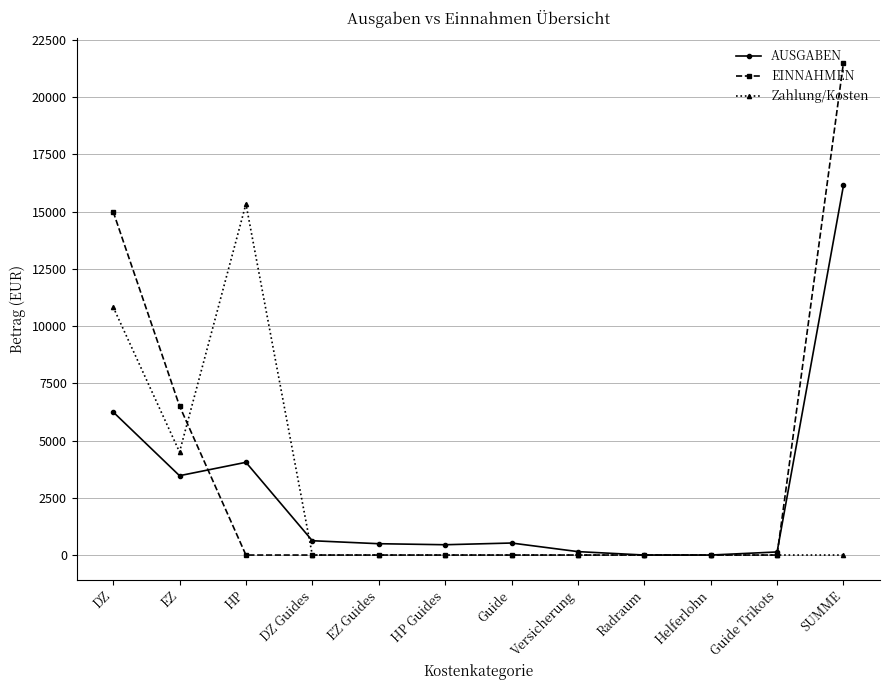

At which category is the sum across all series the highest?

SUMME